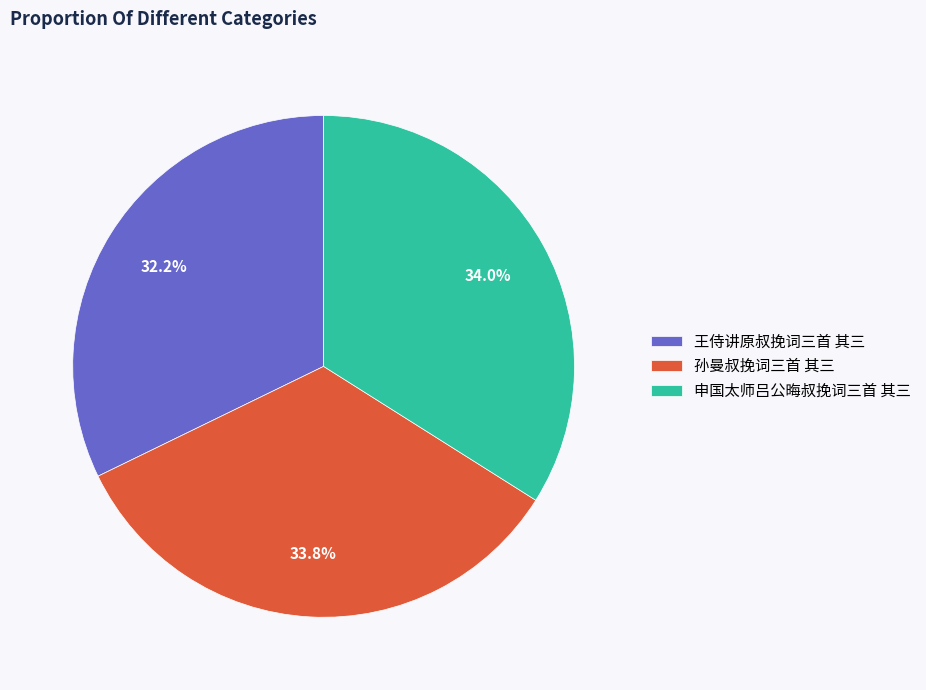

Between 王侍讲原叔挽词三首 其三 and 孙曼叔挽词三首 其三, which is larger?

孙曼叔挽词三首 其三